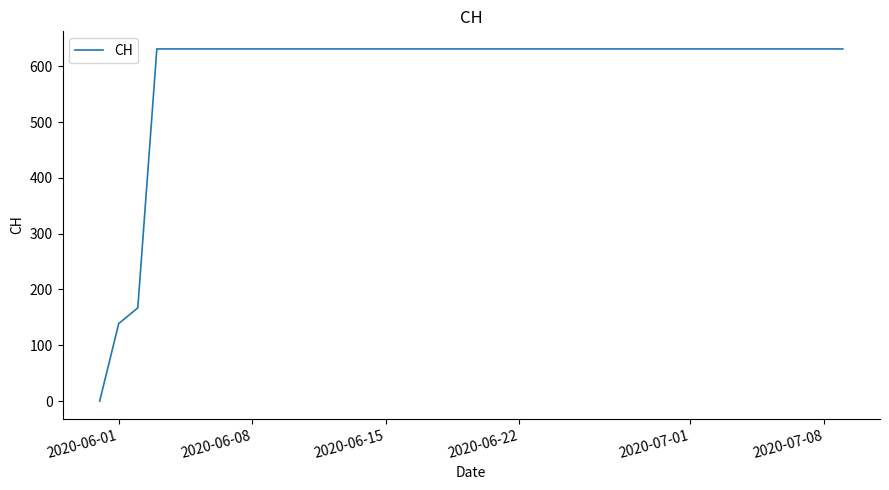

What is the greatest value displayed?

631